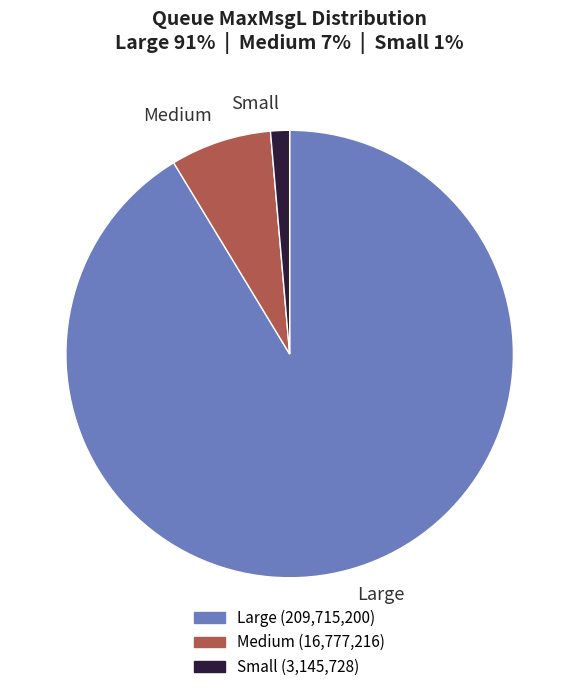

Is there a majority slice in this chart?

Yes